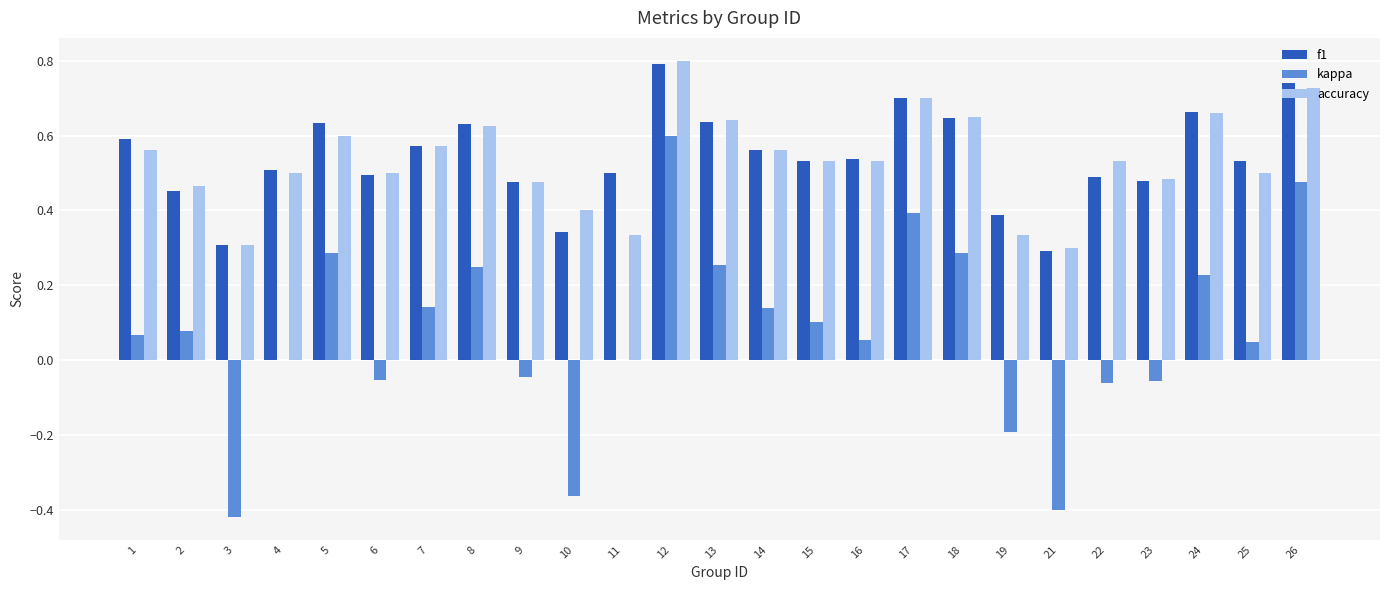

What is the sum of all accuracy values?

13.3